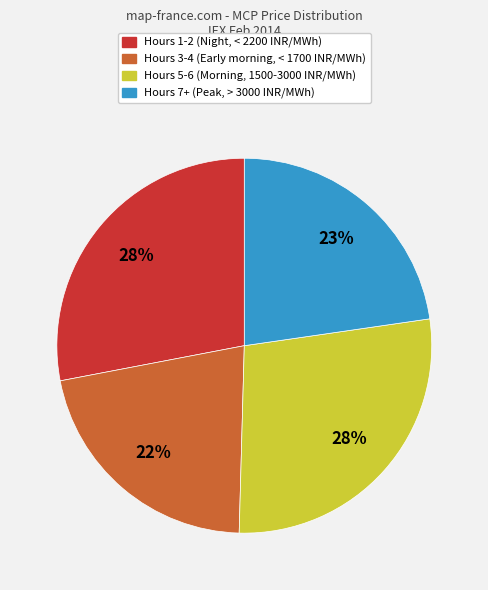

Does any single category account for the majority?

No